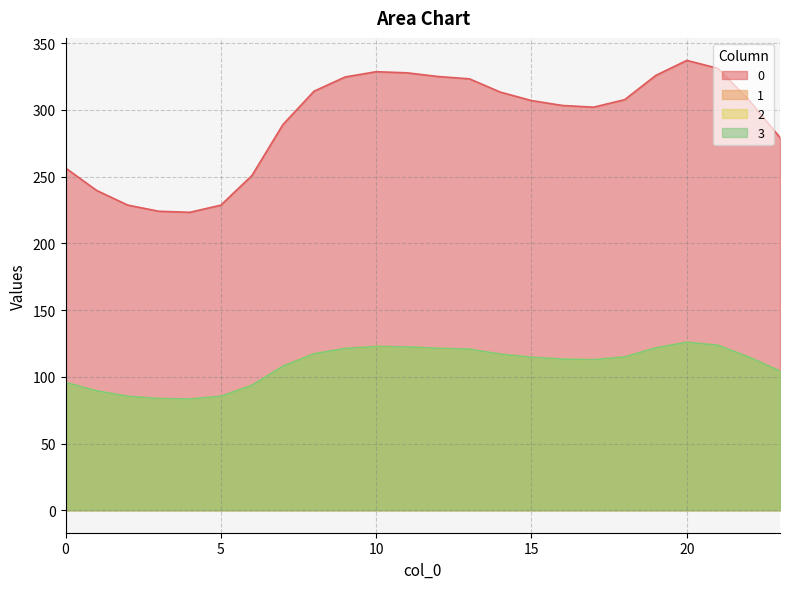

The value of 2 at 17 is 112.8. True or false?

True